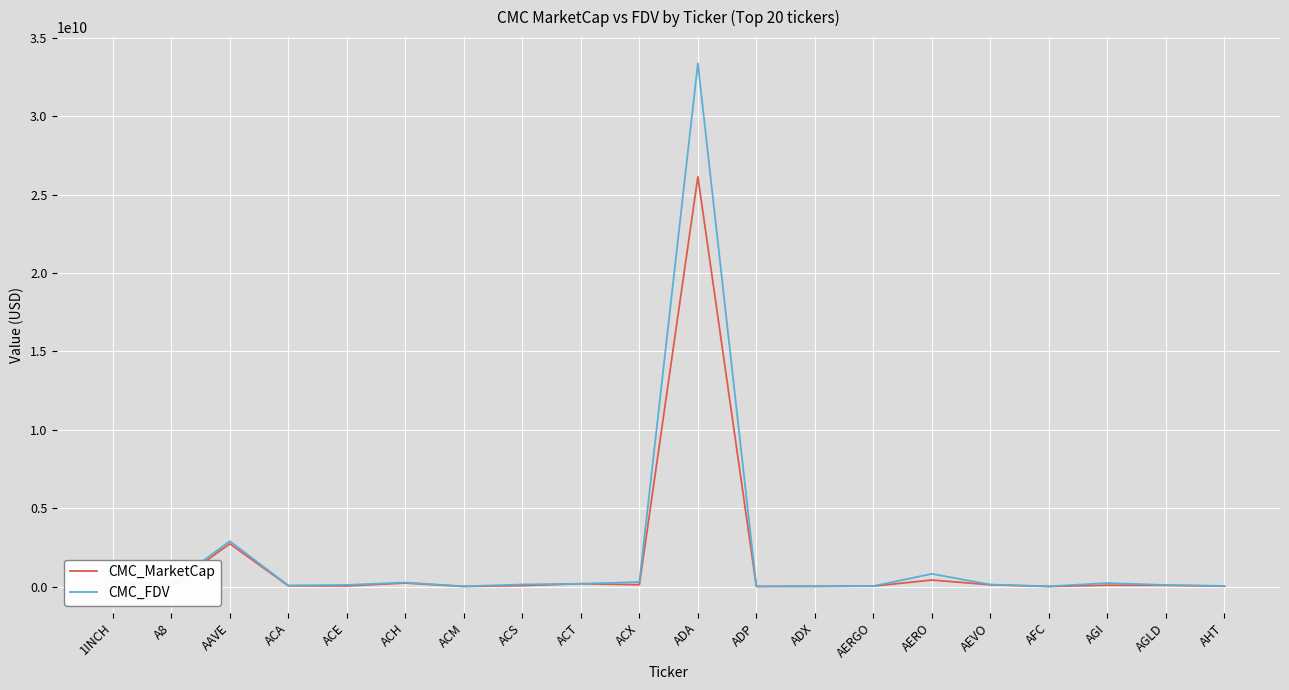

What are all the series names shown in the legend?

CMC_MarketCap, CMC_FDV